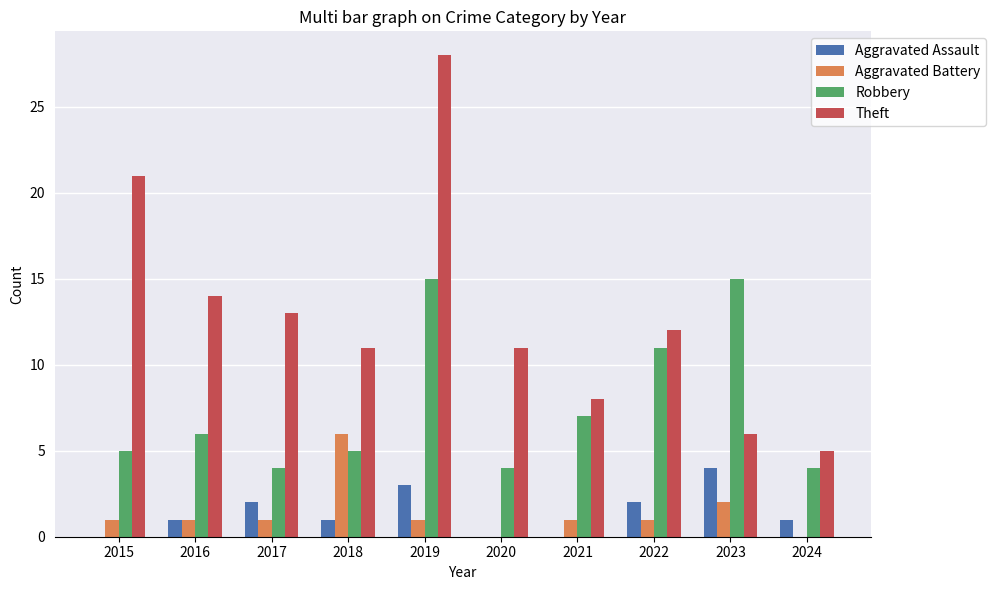

What value does the Robbery series have at 2018?

5